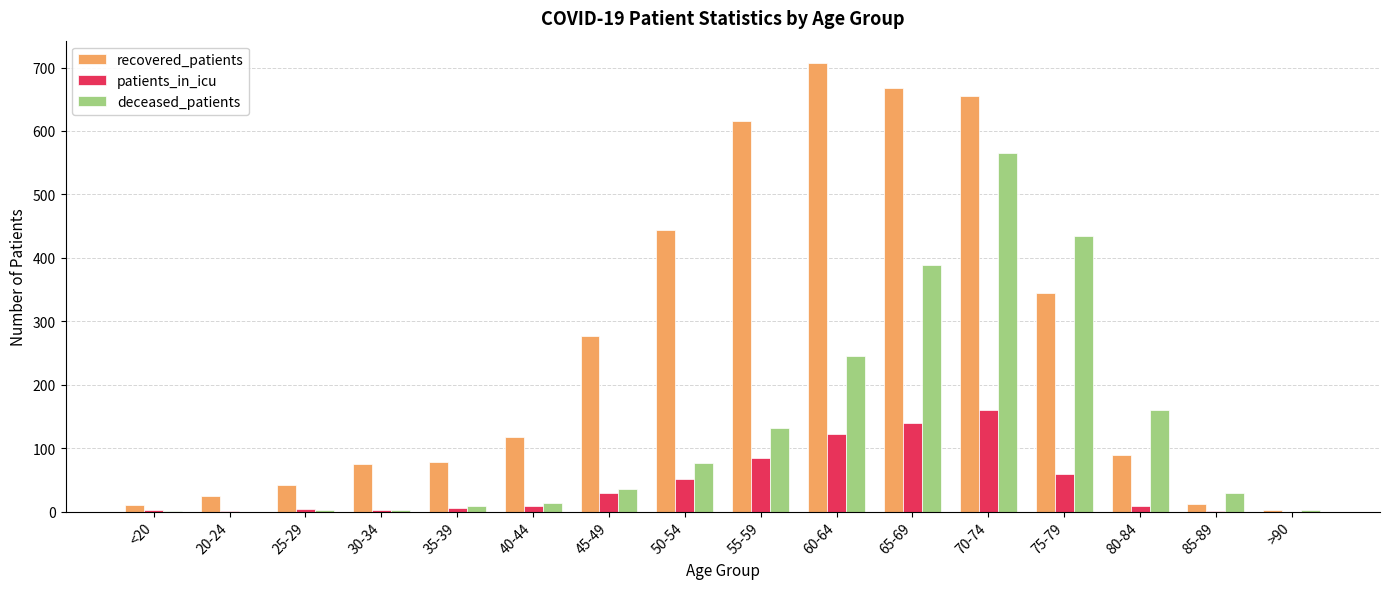

Is it true that deceased_patients equals 2 at 25-29?

True